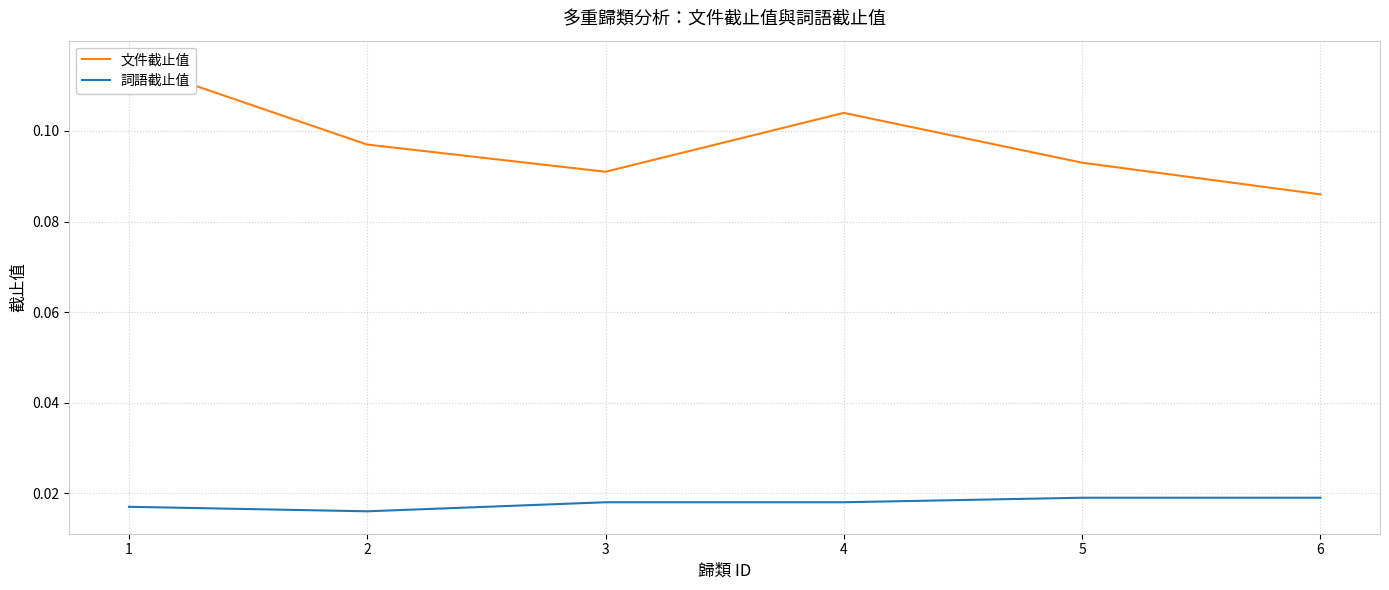

The value of 詞語截止值 at 6 is 0.0. True or false?

False